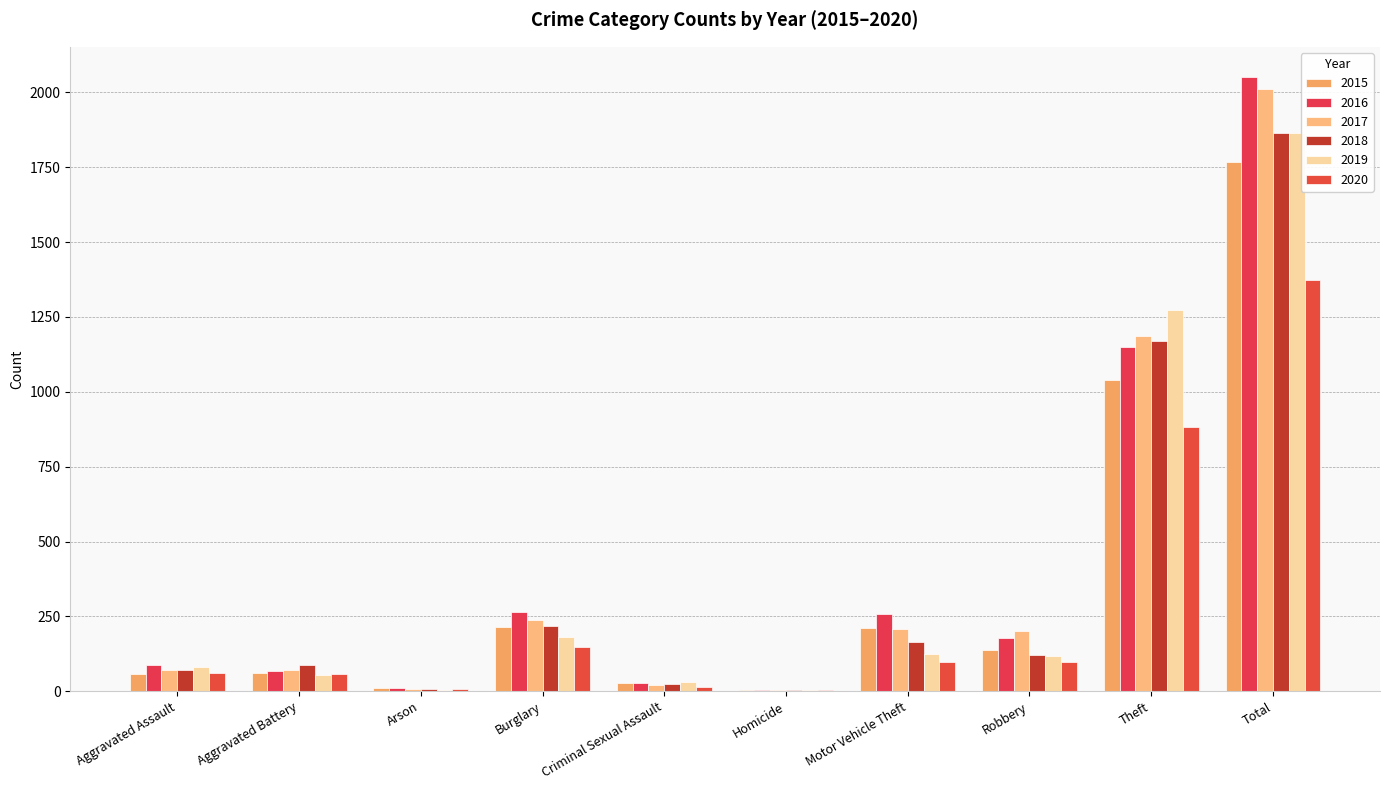

What position from the left is Total?

10